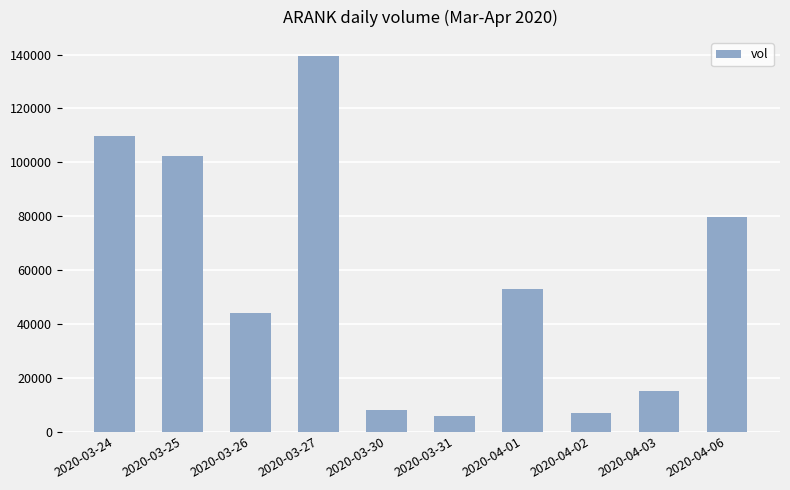

What is the label of the 10th bar from the left?

2020-04-06